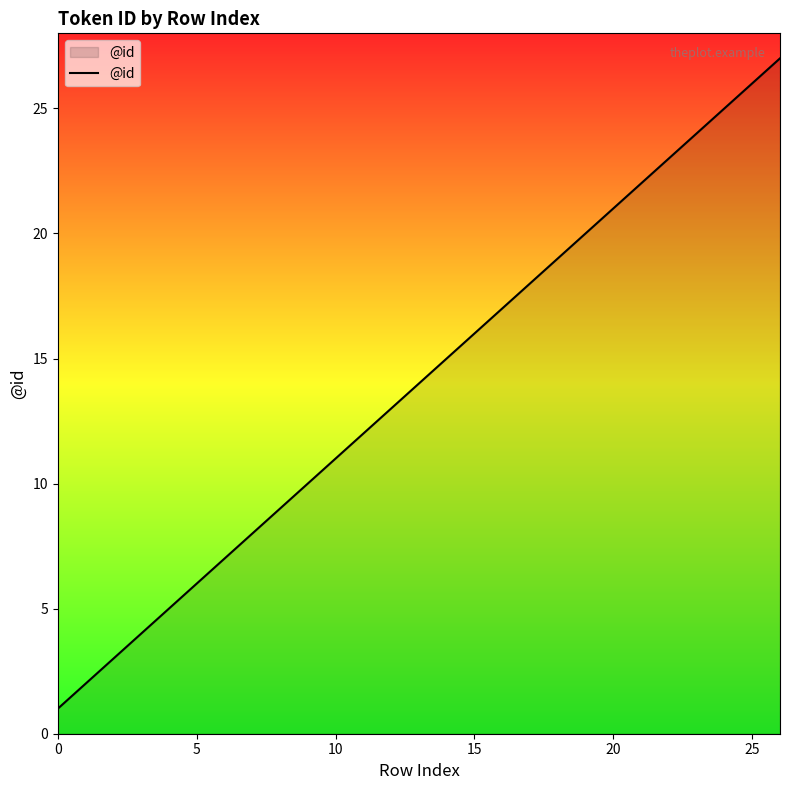

What is the maximum value shown in the chart?

27